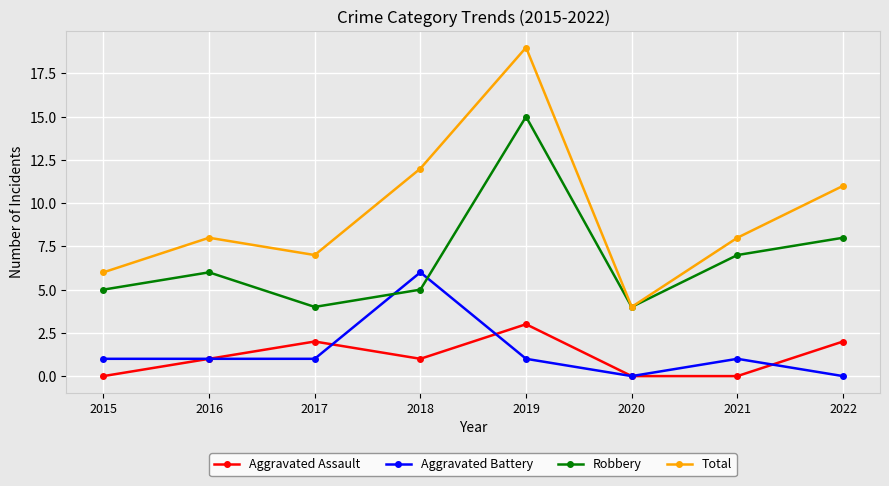

At which category does the chart reach its peak across all series?

2019